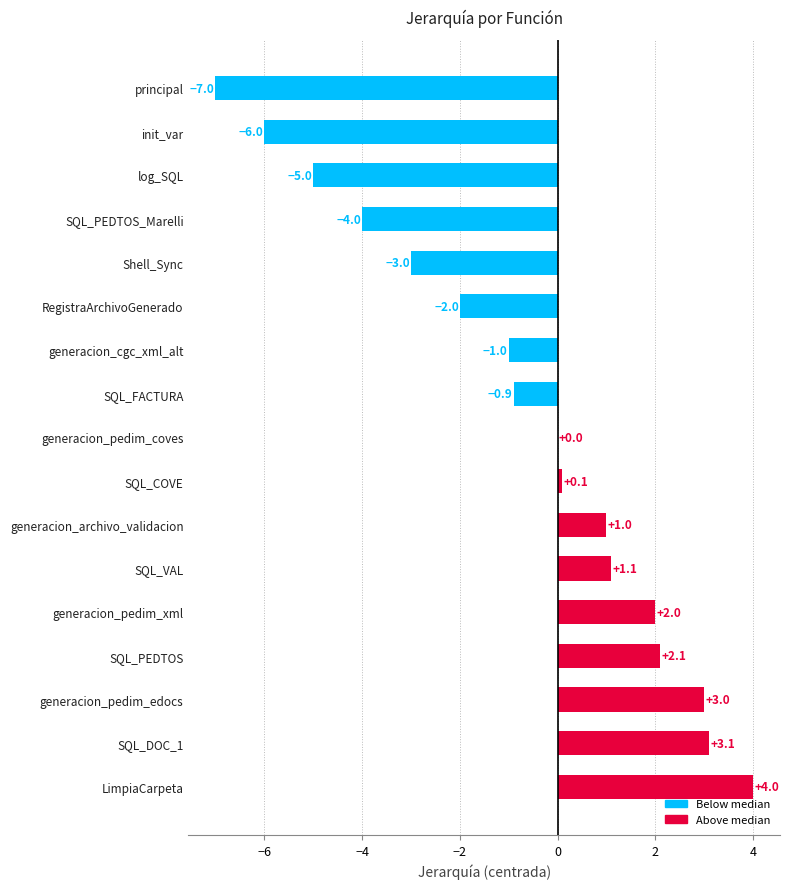

Reading bottom to top, transcribe all the data shown in this chart.

LimpiaCarpeta=4.0	SQL_DOC_1=3.1	generacion_pedim_edocs=3.0	SQL_PEDTOS=2.1	generacion_pedim_xml=2.0	SQL_VAL=1.1	generacion_archivo_validacion=1.0	SQL_COVE=0.1	generacion_pedim_coves=0.0	SQL_FACTURA=-0.9	generacion_cgc_xml_alt=-1.0	RegistraArchivoGenerado=-2.0	Shell_Sync=-3.0	SQL_PEDTOS_Marelli=-4.0	log_SQL=-5.0	init_var=-6.0	principal=-7.0